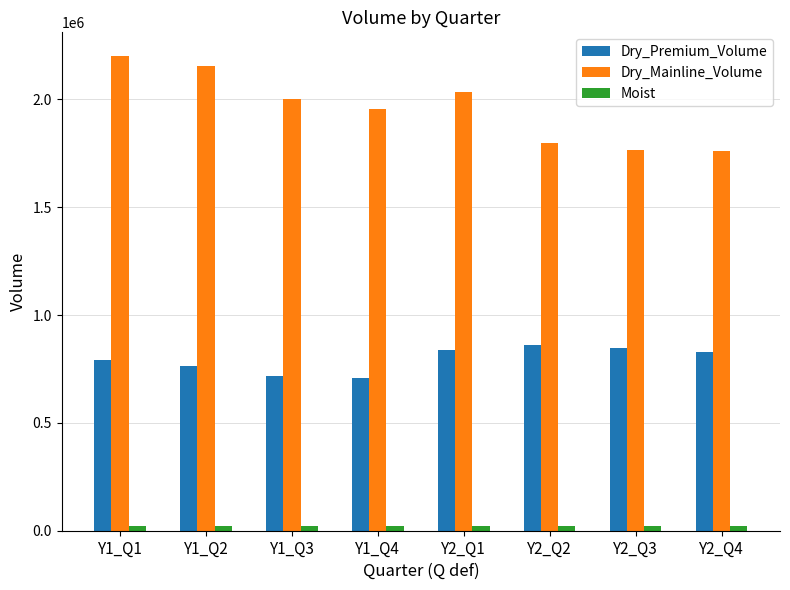

At how many categories does at least one series exceed 1543416?

8